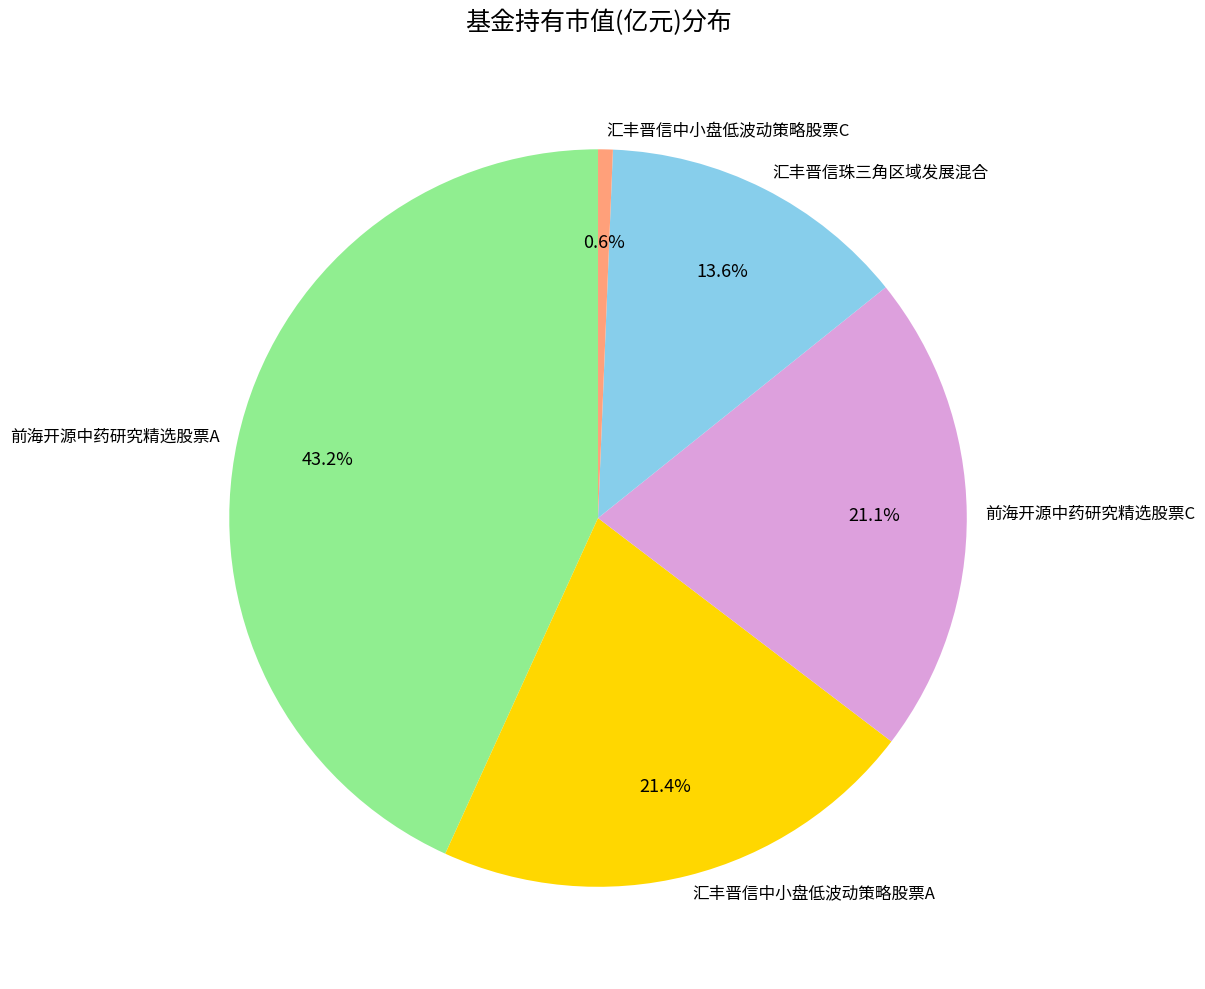

What portion of the pie excludes 汇丰晋信中小盘低波动策略股票A?

78.6%